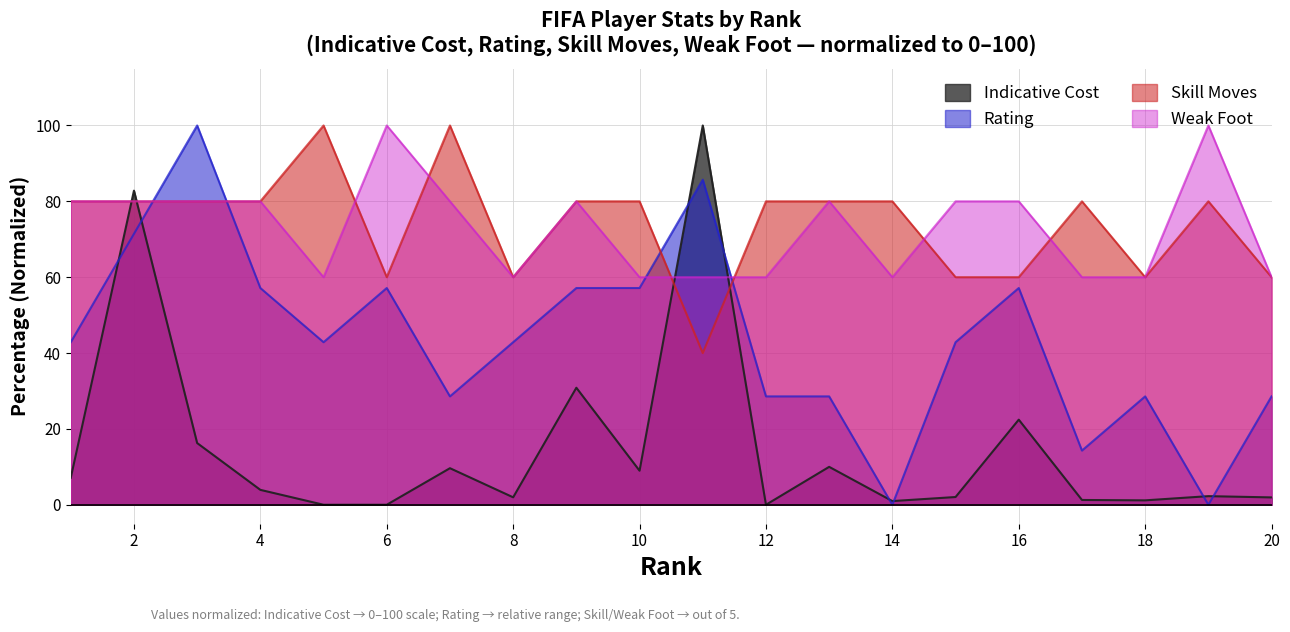

What is the total value across all series at 16?

219.6